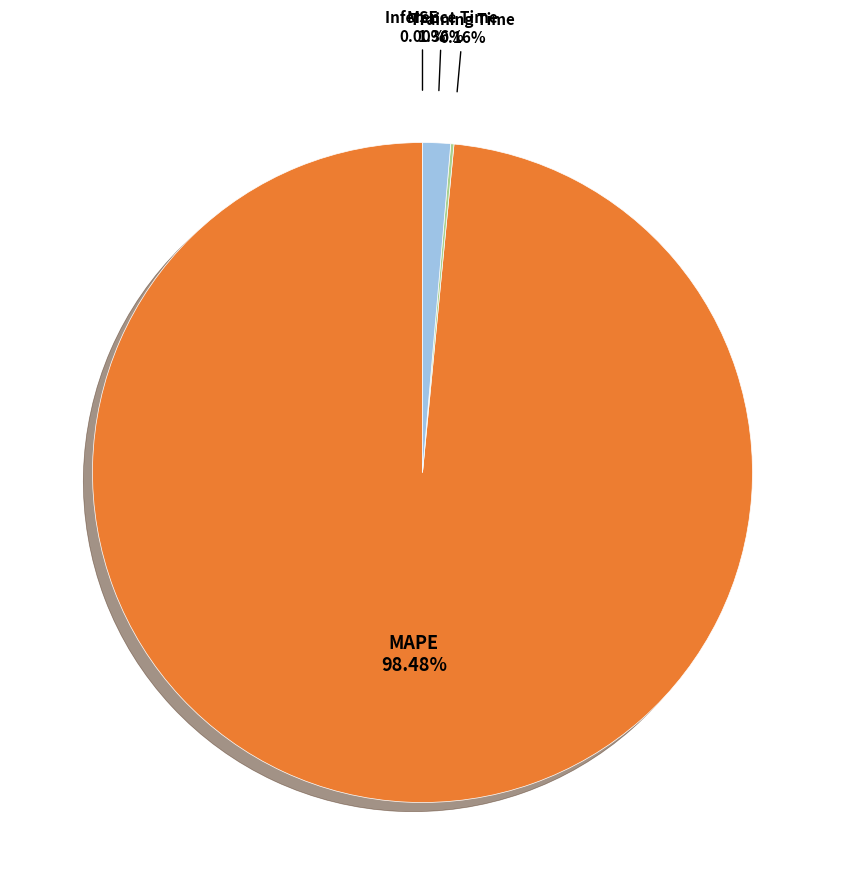

Is there any slice that represents more than half of the pie?

Yes